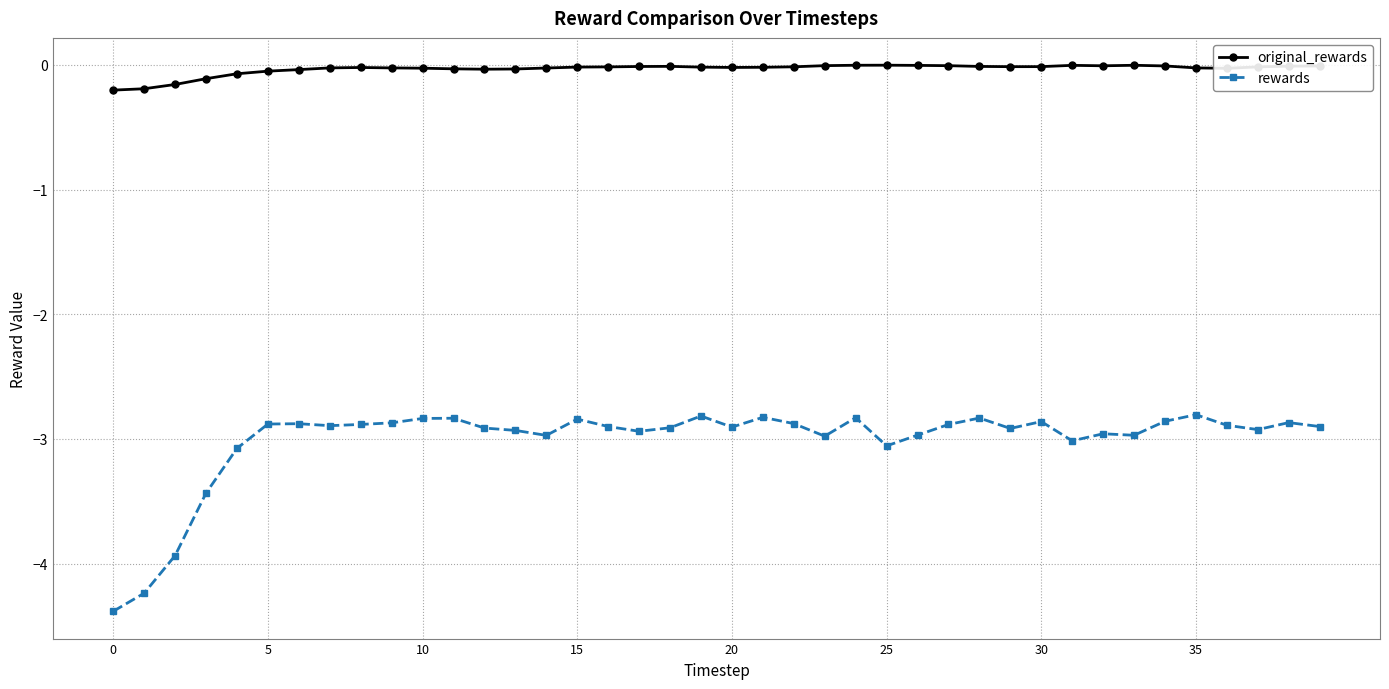

In original_rewards, how many points are lower than both neighbors (excluding endpoints)?

5